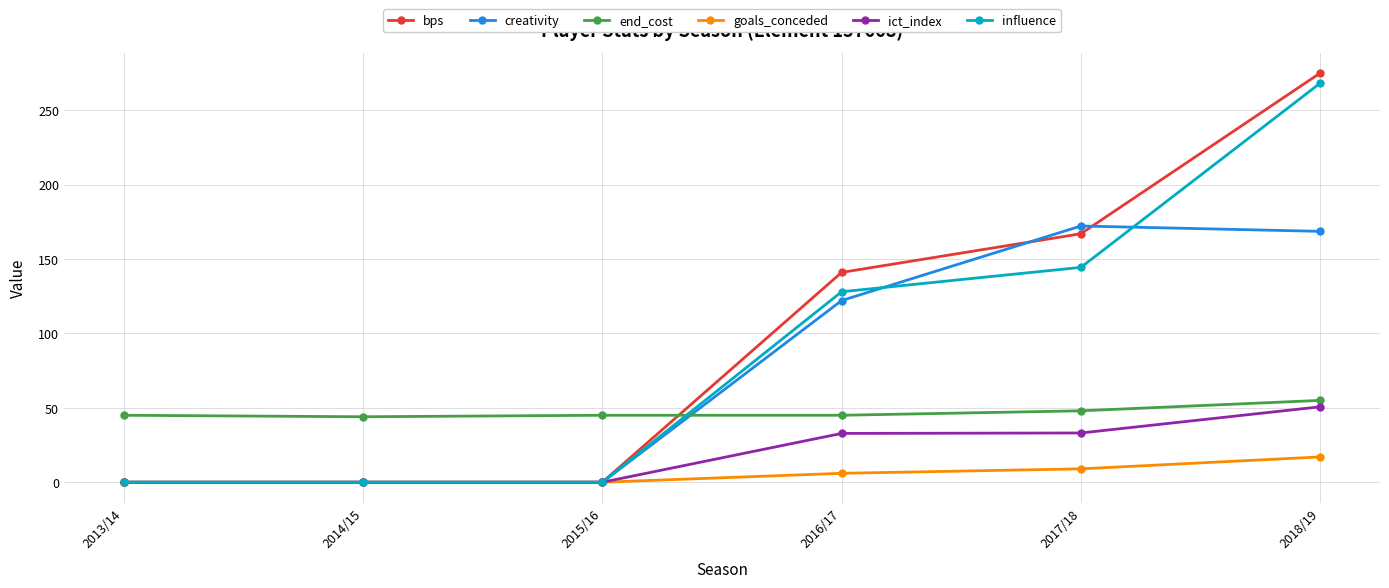

The goals_conceded series shows 0.0 at 2013/14. True or false?

True